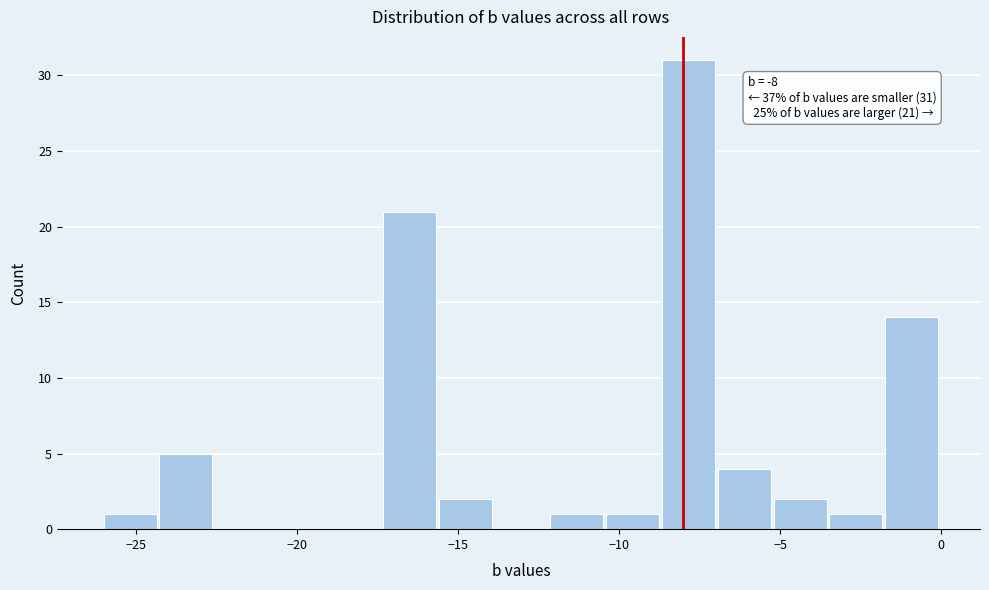

Around what value on the x-axis is the tallest bar? Give the approximate position of its centre, as read against the axis.

-8.0